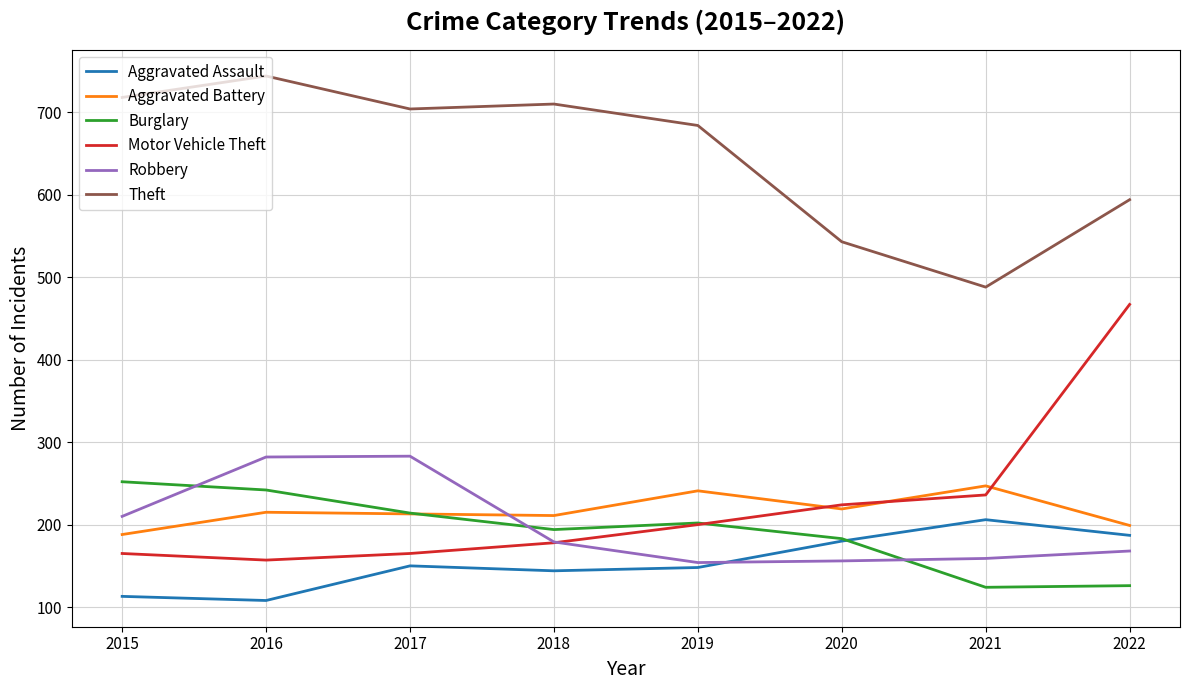

True or false: Motor Vehicle Theft has a value of 221 at 2017.

False